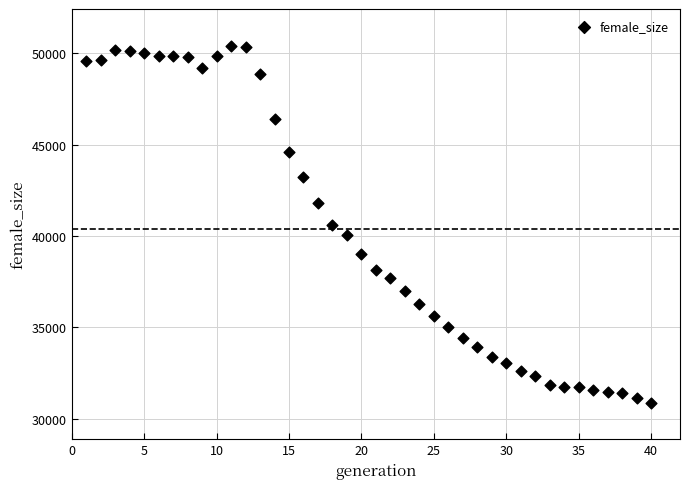

What is the range of X values (max minus min)?

39